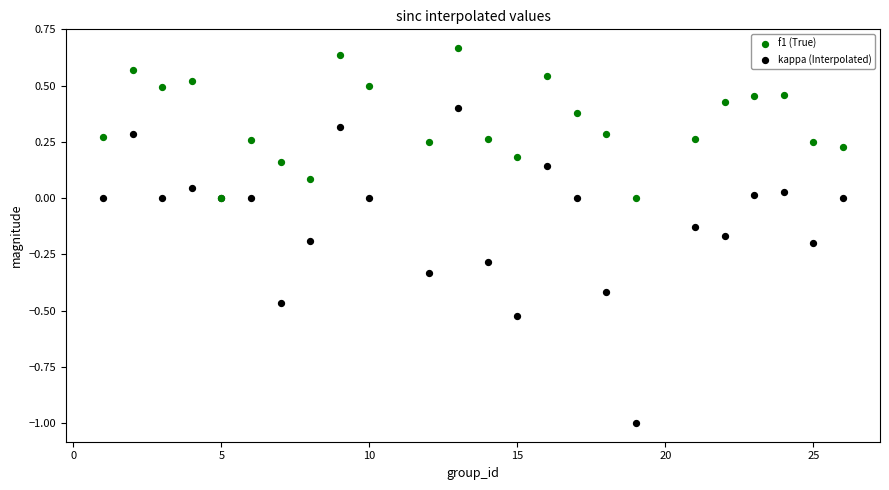

What are all the series names shown in the legend?

f1 (True), kappa (Interpolated)